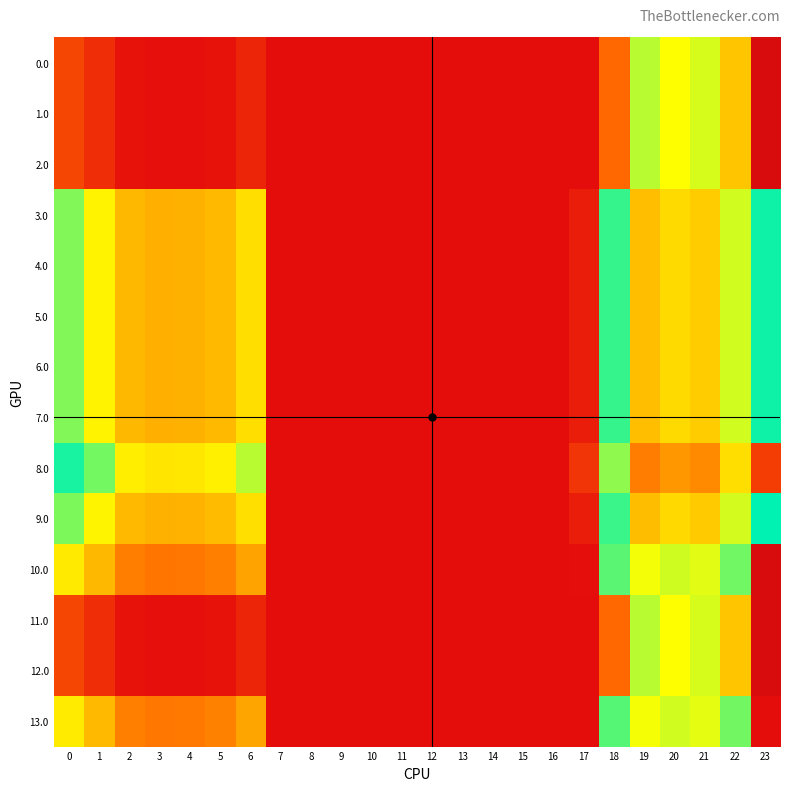

How many data points does each series have?

24